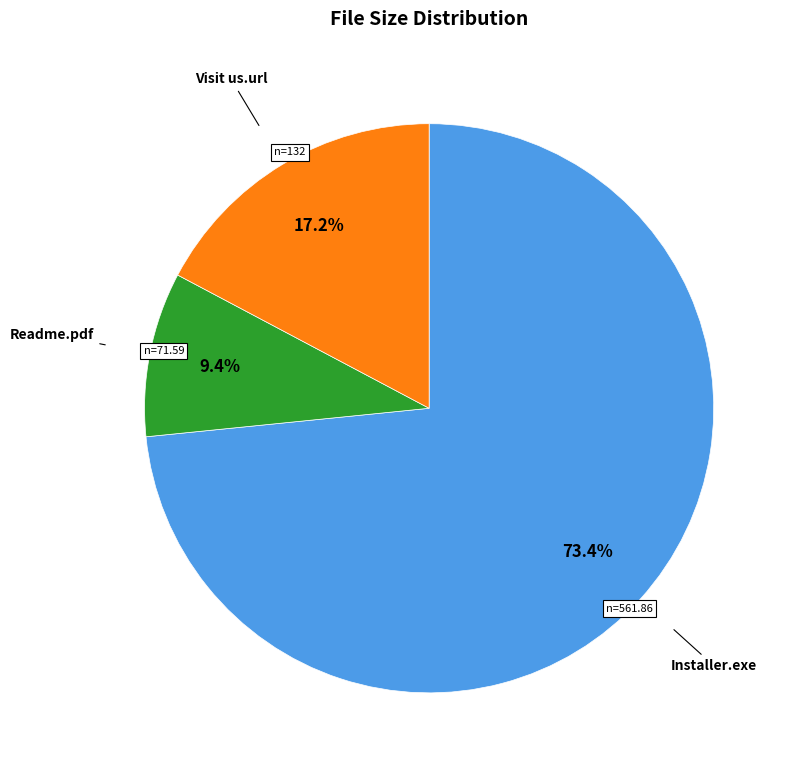

Is there a majority slice in this chart?

Yes